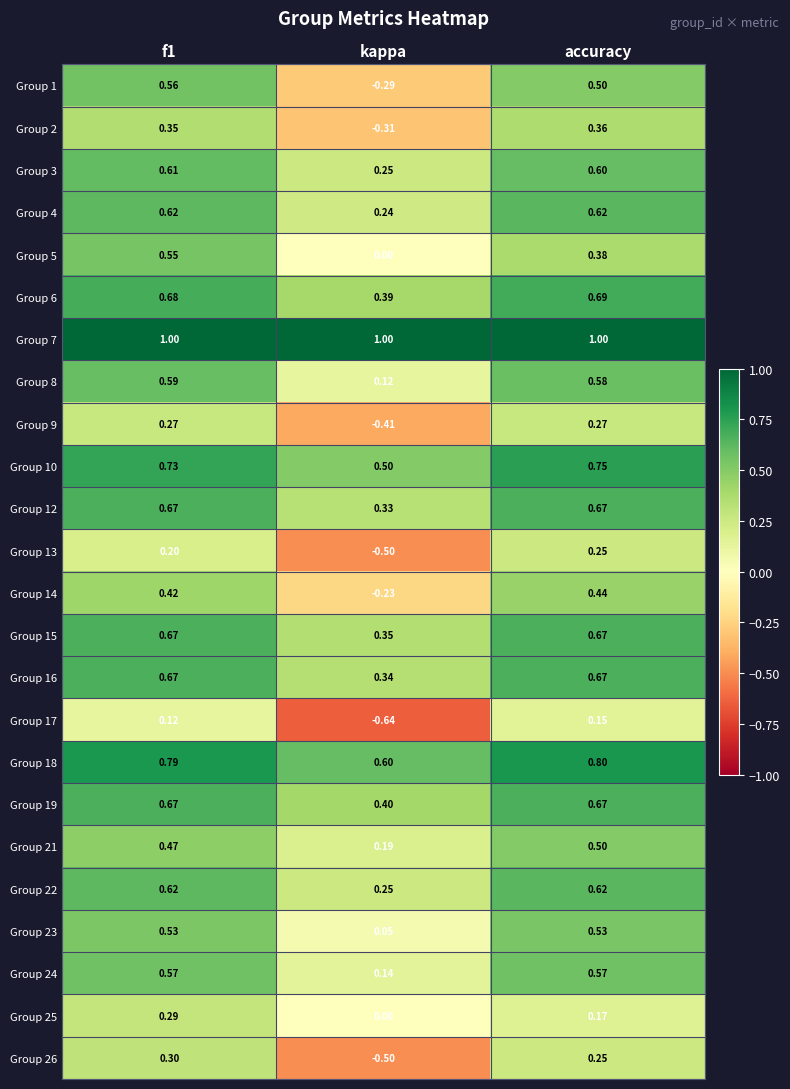

At which label is Group 12 closest to 0?

kappa